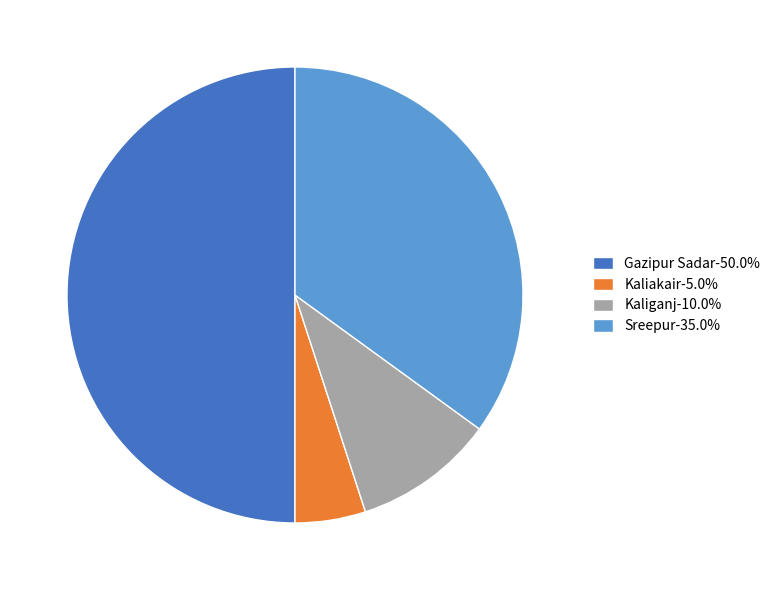

Do Sreepur-35.0% and Gazipur Sadar-50.0% together represent more than half of the pie?

Yes